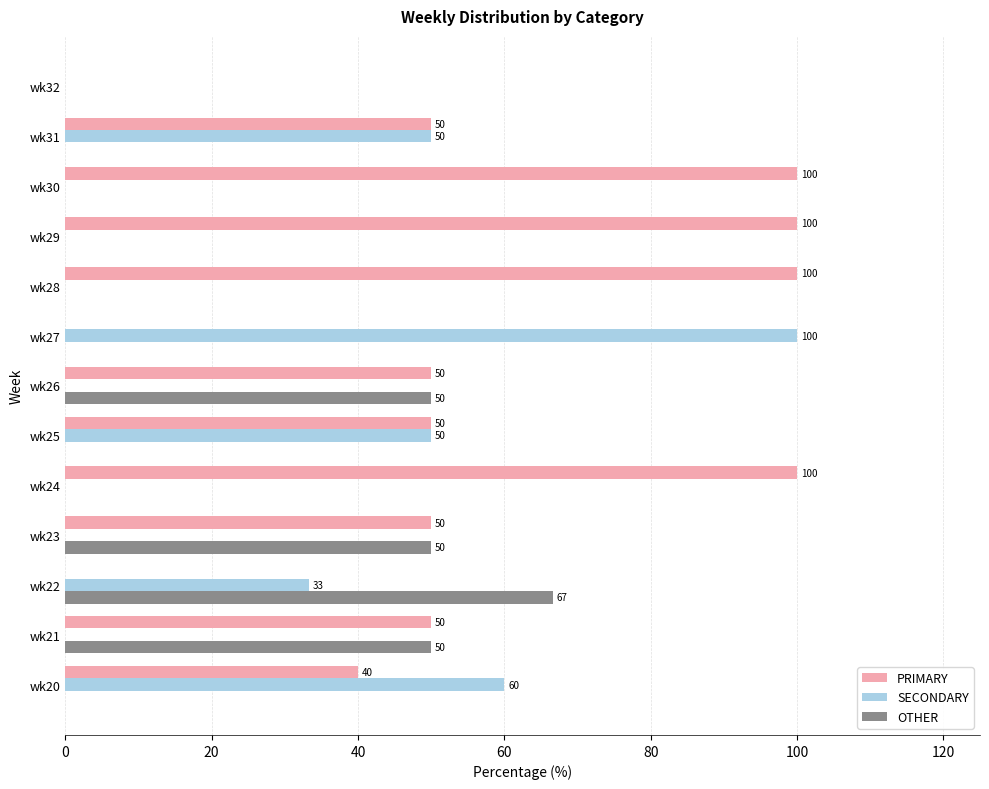

The SECONDARY series shows 42.6 at wk24. True or false?

False